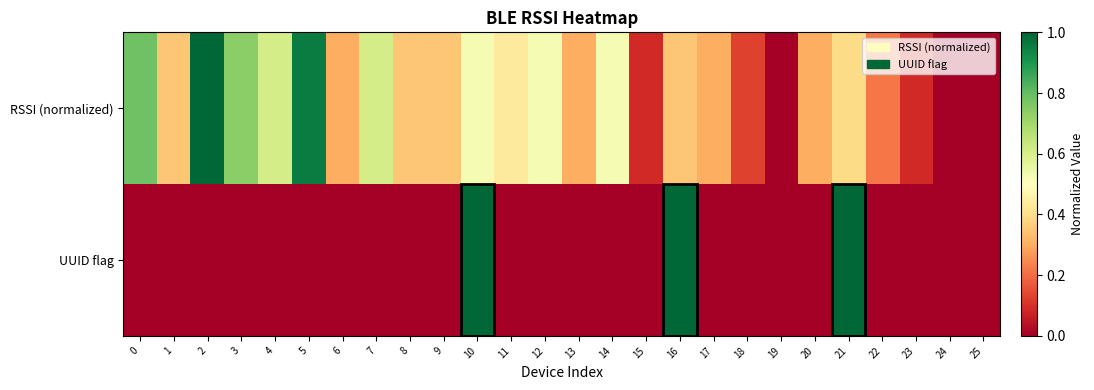

Between 25 and 18, which is larger?

18